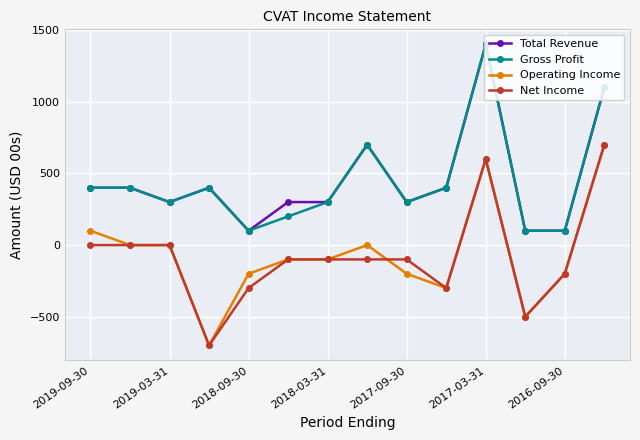

What is the greatest value displayed?

1400